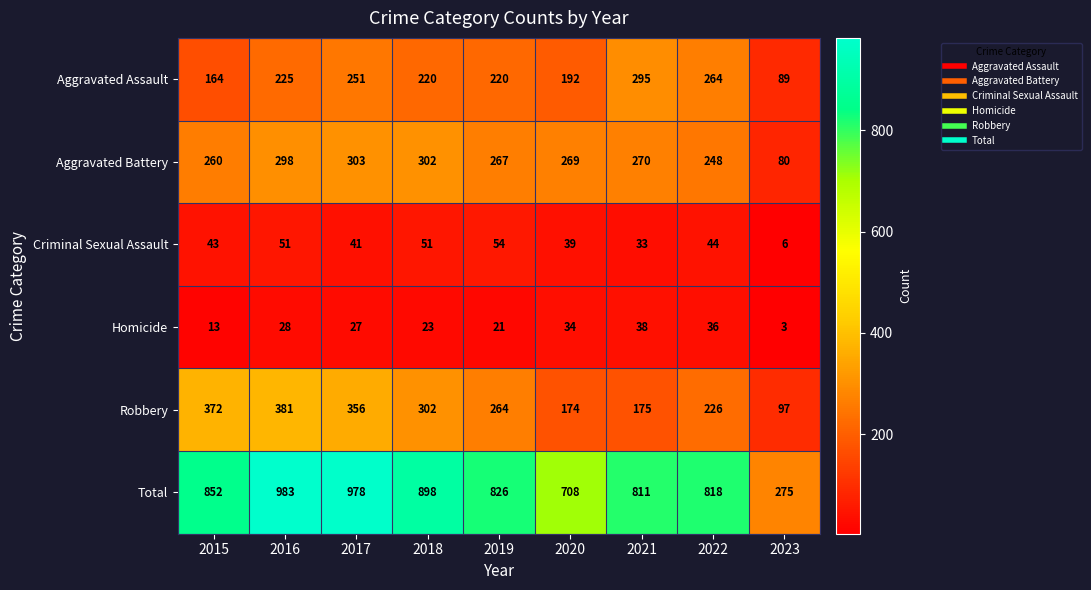

What is the sum of the Total values at 2017 and 2016?

1961